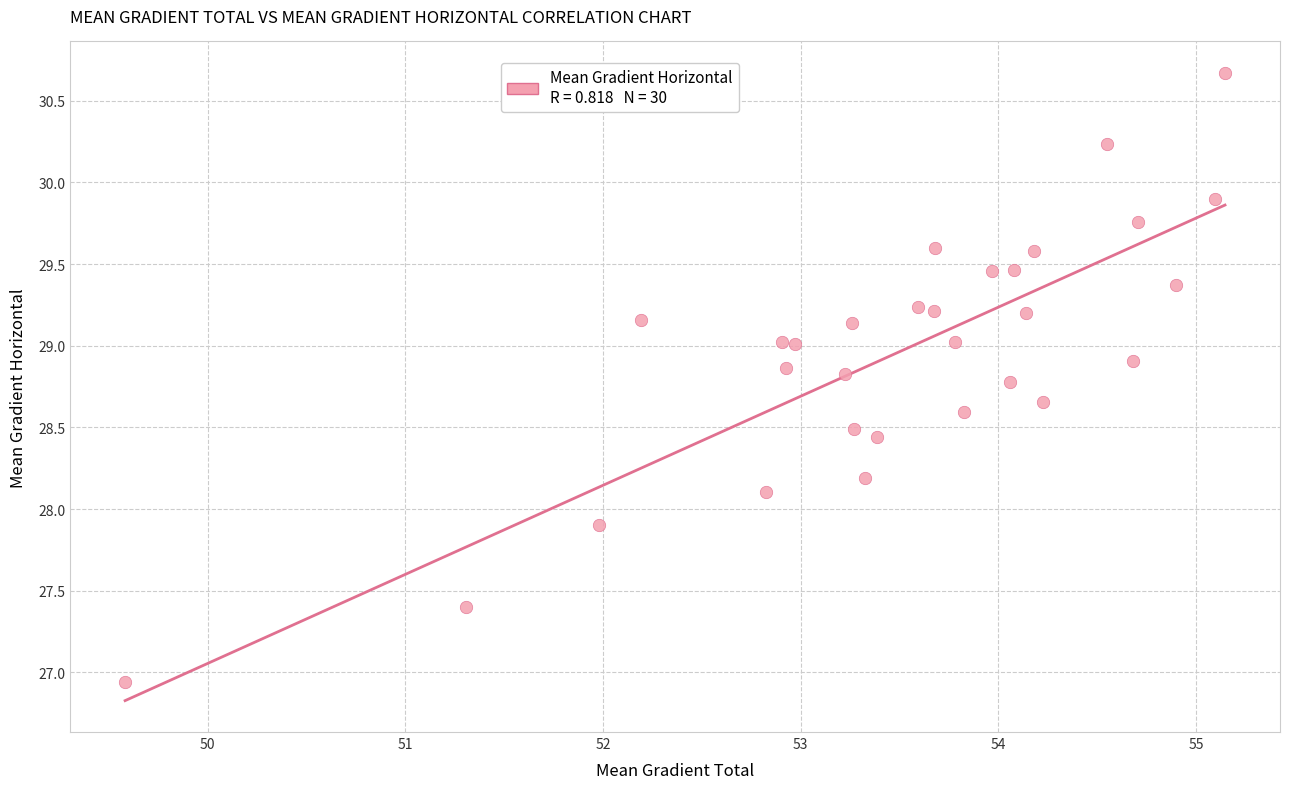

What is the range of X values (max minus min)?

5.6